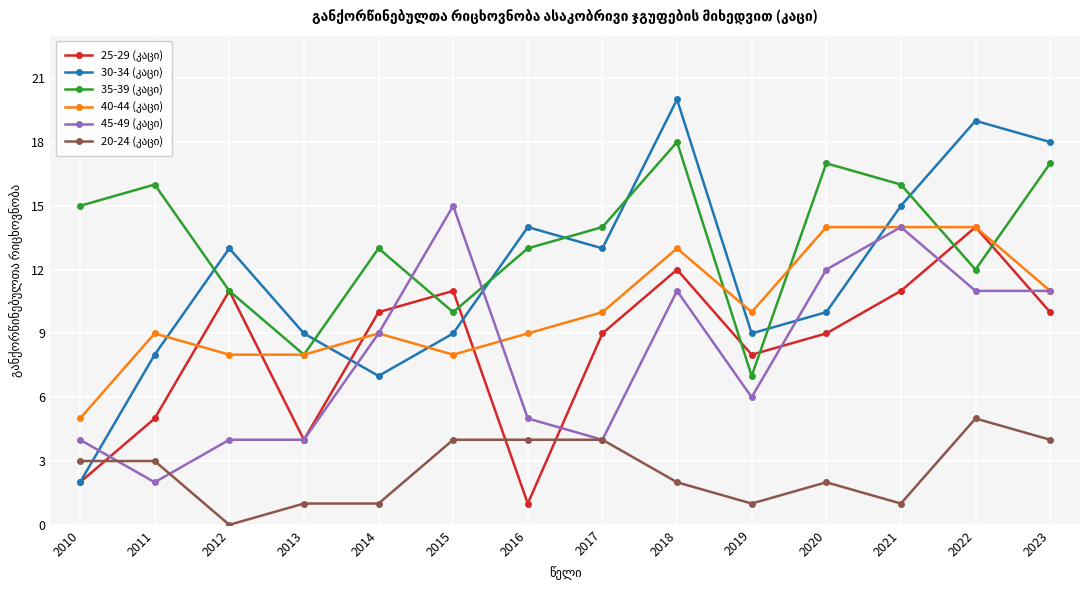

How many distinct data groups are displayed?

6